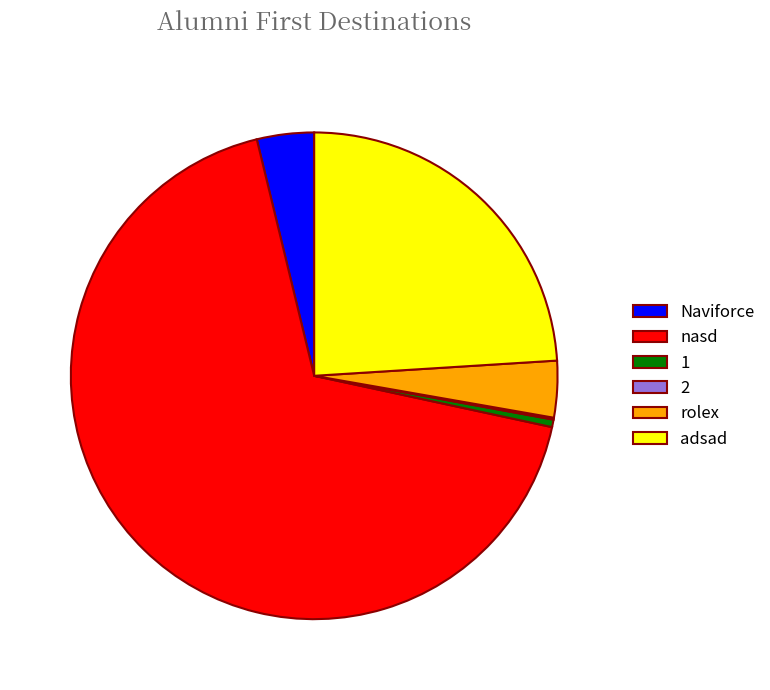

What is the majority slice?

nasd